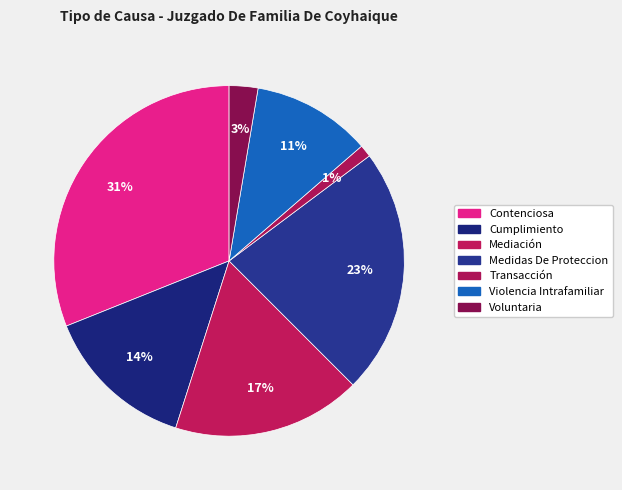

Count the number of slices in the pie.

7